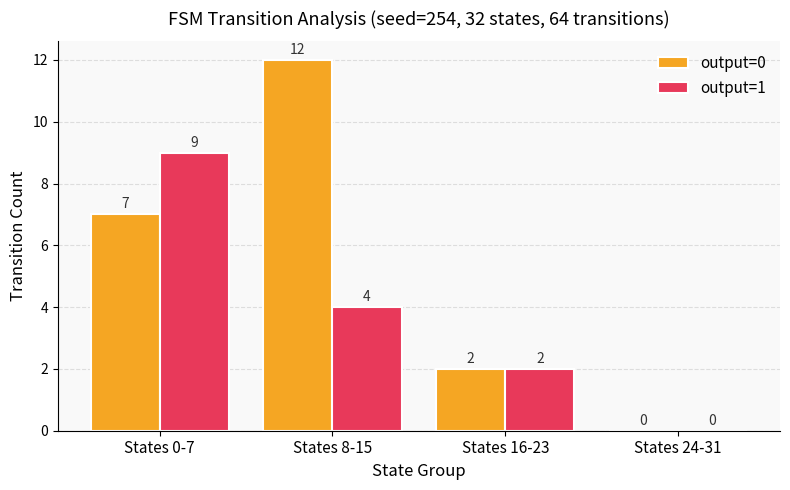

What is the sum of all output=1 values?

15